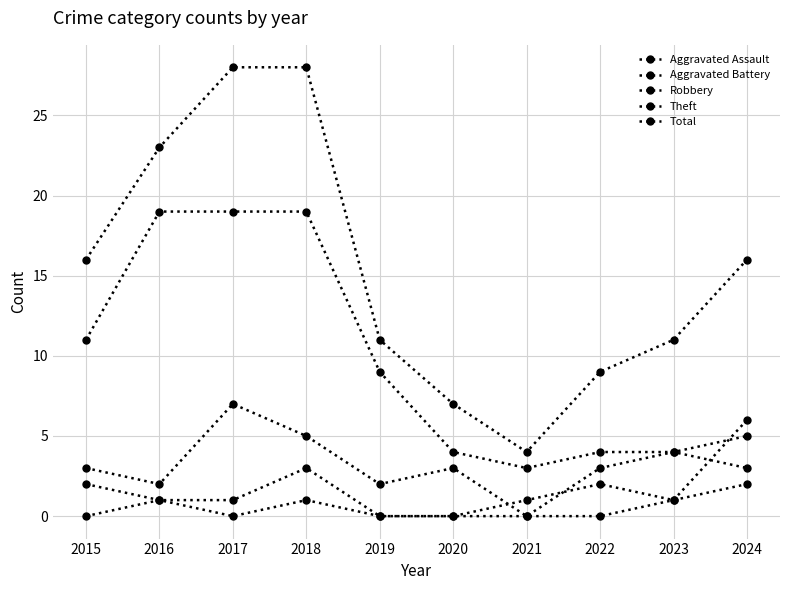

How many lines are shown in the chart?

5